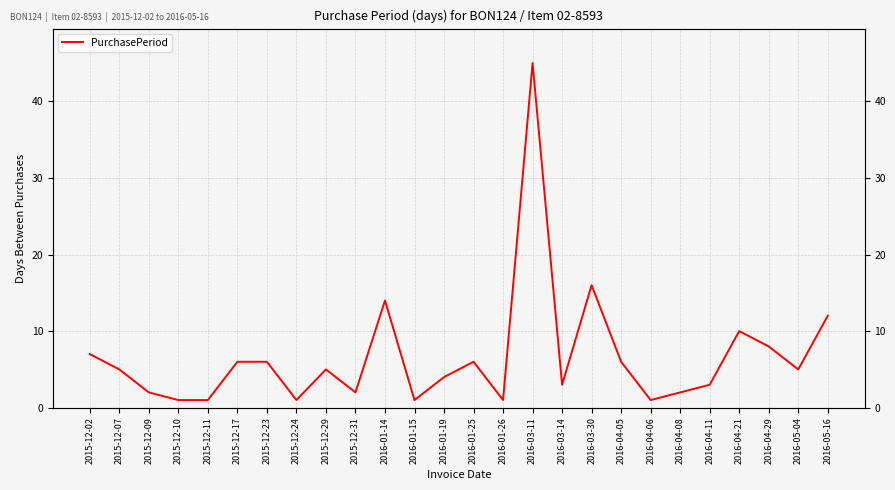

Is it true that the value at 2016-05-16 is 20?

False